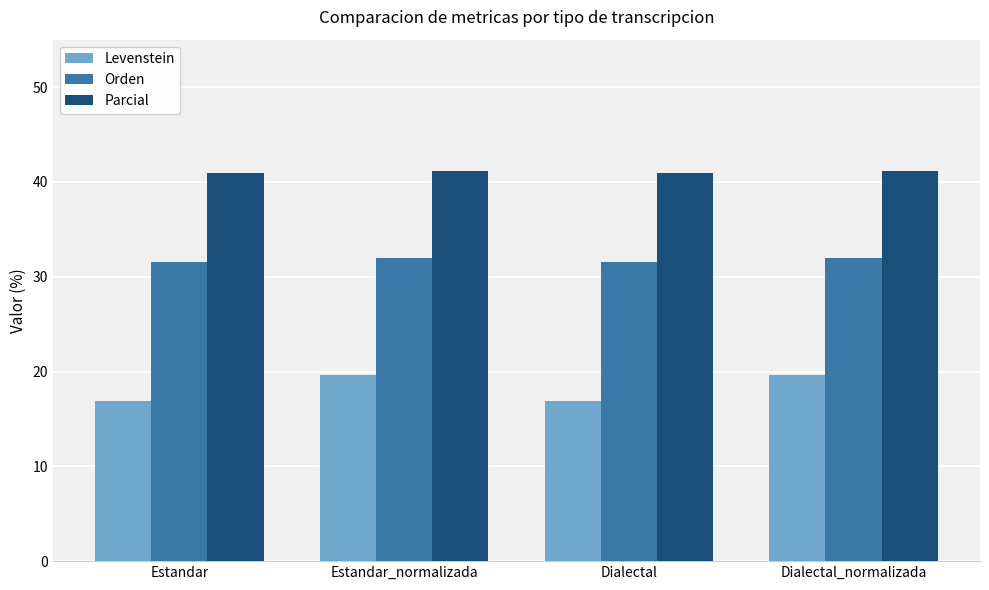

What is the maximum value for Parcial?

41.2